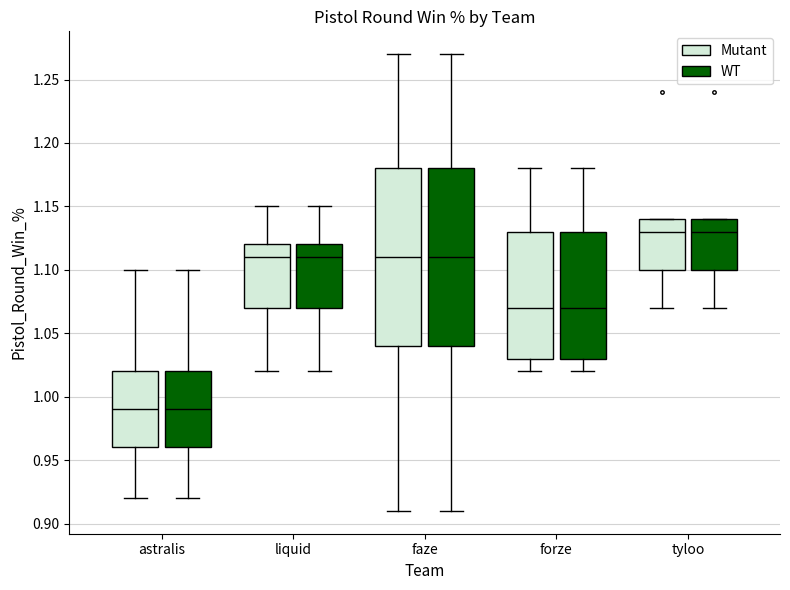

Reading left to right, transcribe this box plot: for each box, give where its median line is, the range the box spans, and where its two whiskers end, as read against the y-axis. The values are not printed on the chart, so give them approximately, as read against the axis.

astralis (Mutant): median 0.99, box 0.96 to 1.02, whiskers 0.92 to 1.10
astralis (WT): median 0.99, box 0.96 to 1.02, whiskers 0.92 to 1.10
liquid (Mutant): median 1.11, box 1.07 to 1.12, whiskers 1.02 to 1.15
liquid (WT): median 1.11, box 1.07 to 1.12, whiskers 1.02 to 1.15
faze (Mutant): median 1.11, box 1.04 to 1.18, whiskers 0.91 to 1.27
faze (WT): median 1.11, box 1.04 to 1.18, whiskers 0.91 to 1.27
forze (Mutant): median 1.07, box 1.03 to 1.13, whiskers 1.02 to 1.18
forze (WT): median 1.07, box 1.03 to 1.13, whiskers 1.02 to 1.18
tyloo (Mutant): median 1.13, box 1.10 to 1.14, whiskers 1.07 to 1.14
tyloo (WT): median 1.13, box 1.10 to 1.14, whiskers 1.07 to 1.14